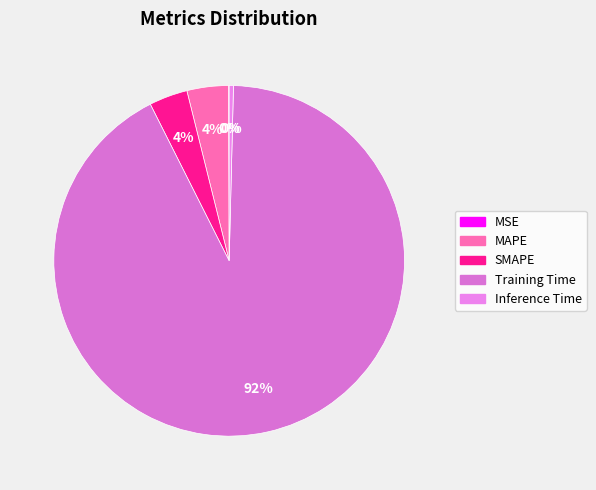

To the nearest percent, what is the average slice percentage?

20%